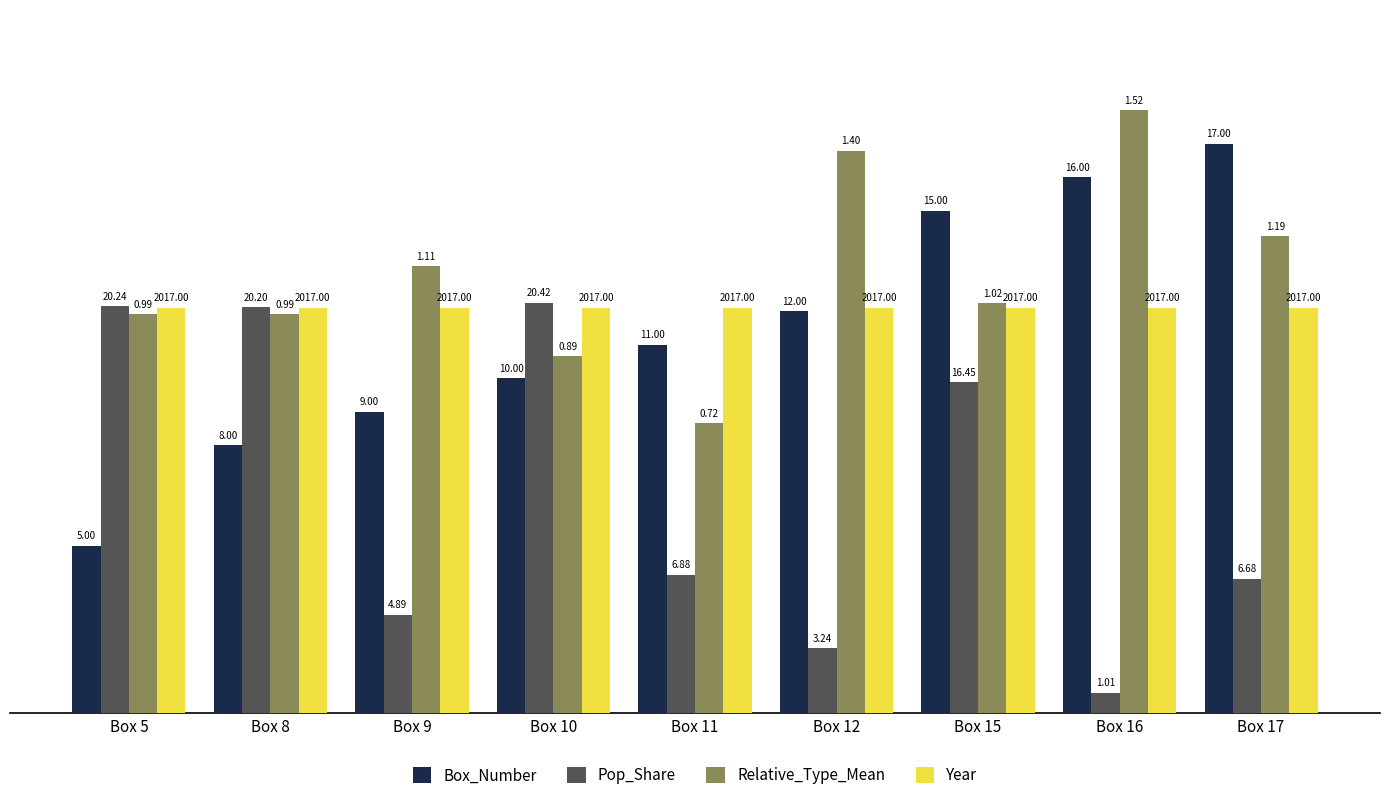

Does the chart contain any negative values?

No